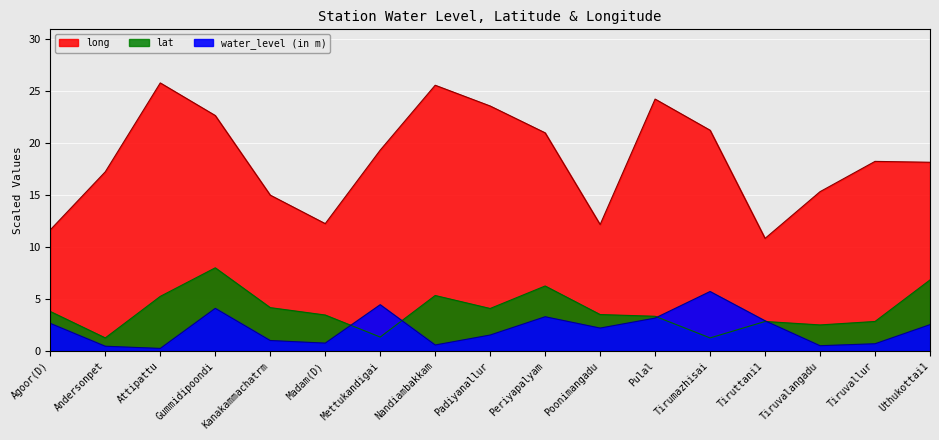

True or false: lat and long cross at least once.

False